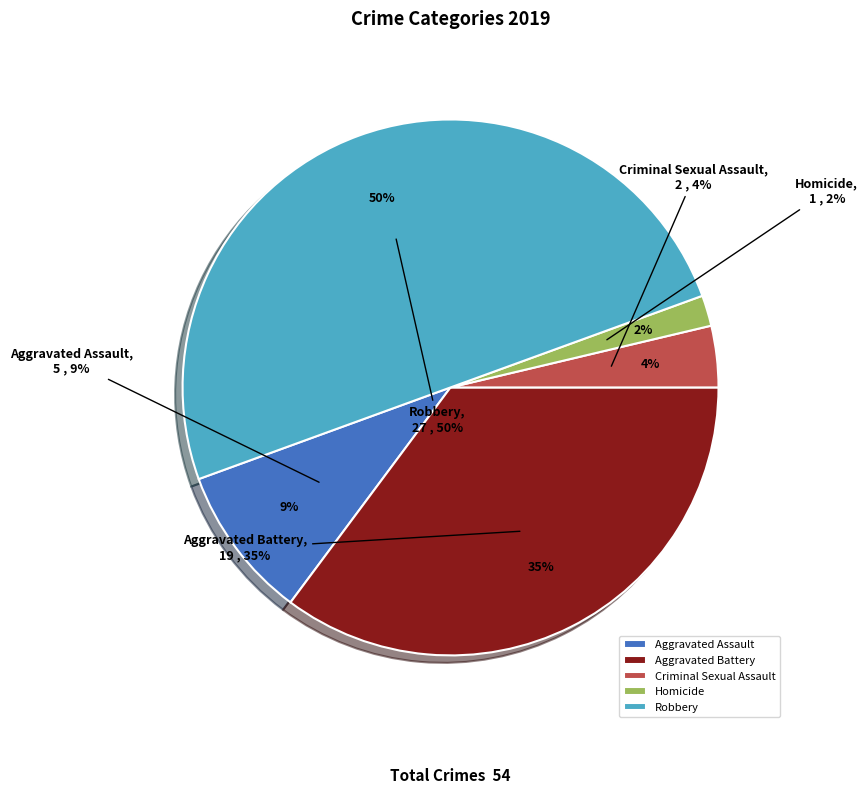

Is it true that Aggravated Battery is 35% of the pie?

True